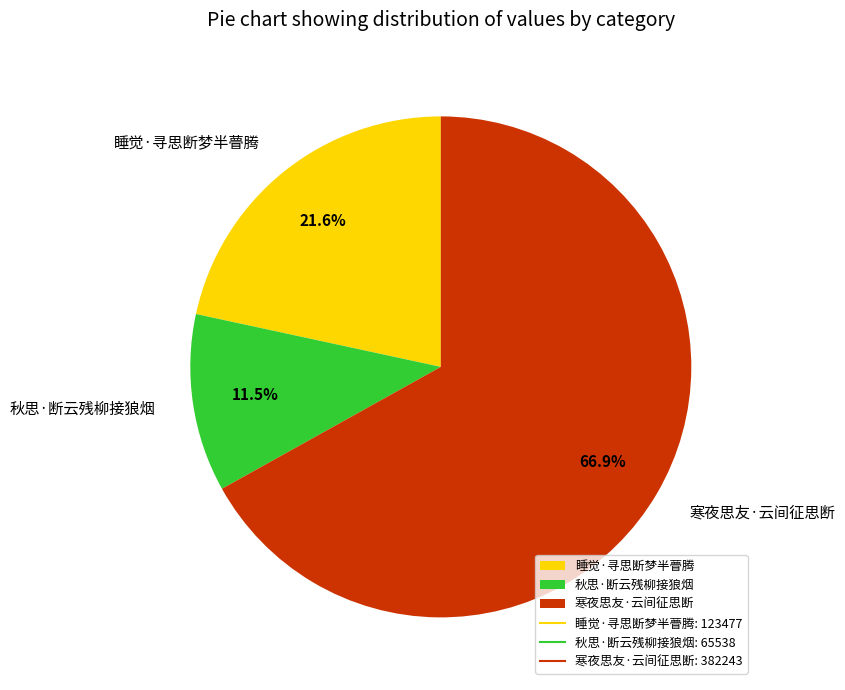

What is the smallest slice in the pie chart?

秋思·断云残柳接狼烟